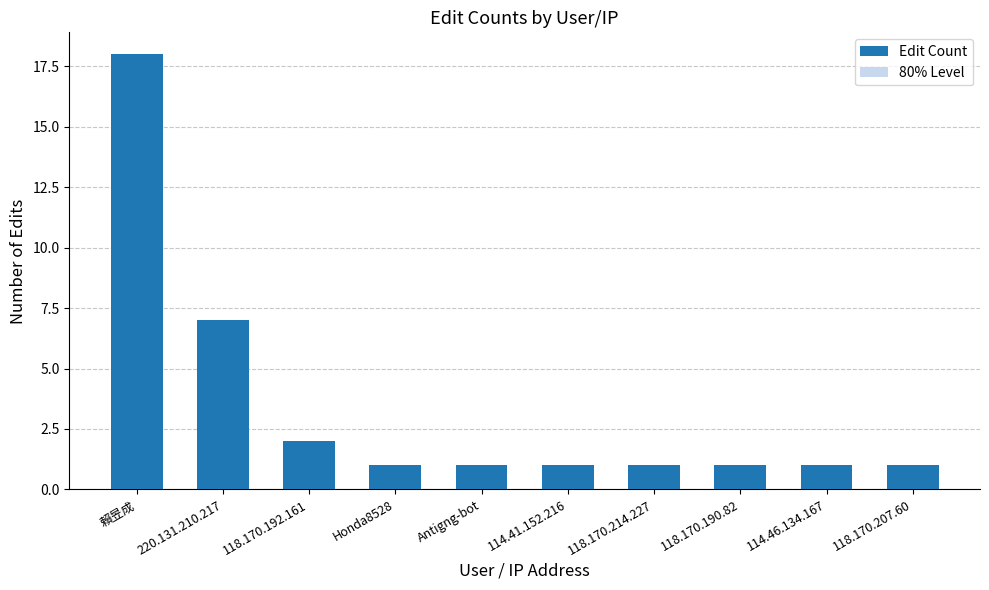

How many groups of bars are there?

10